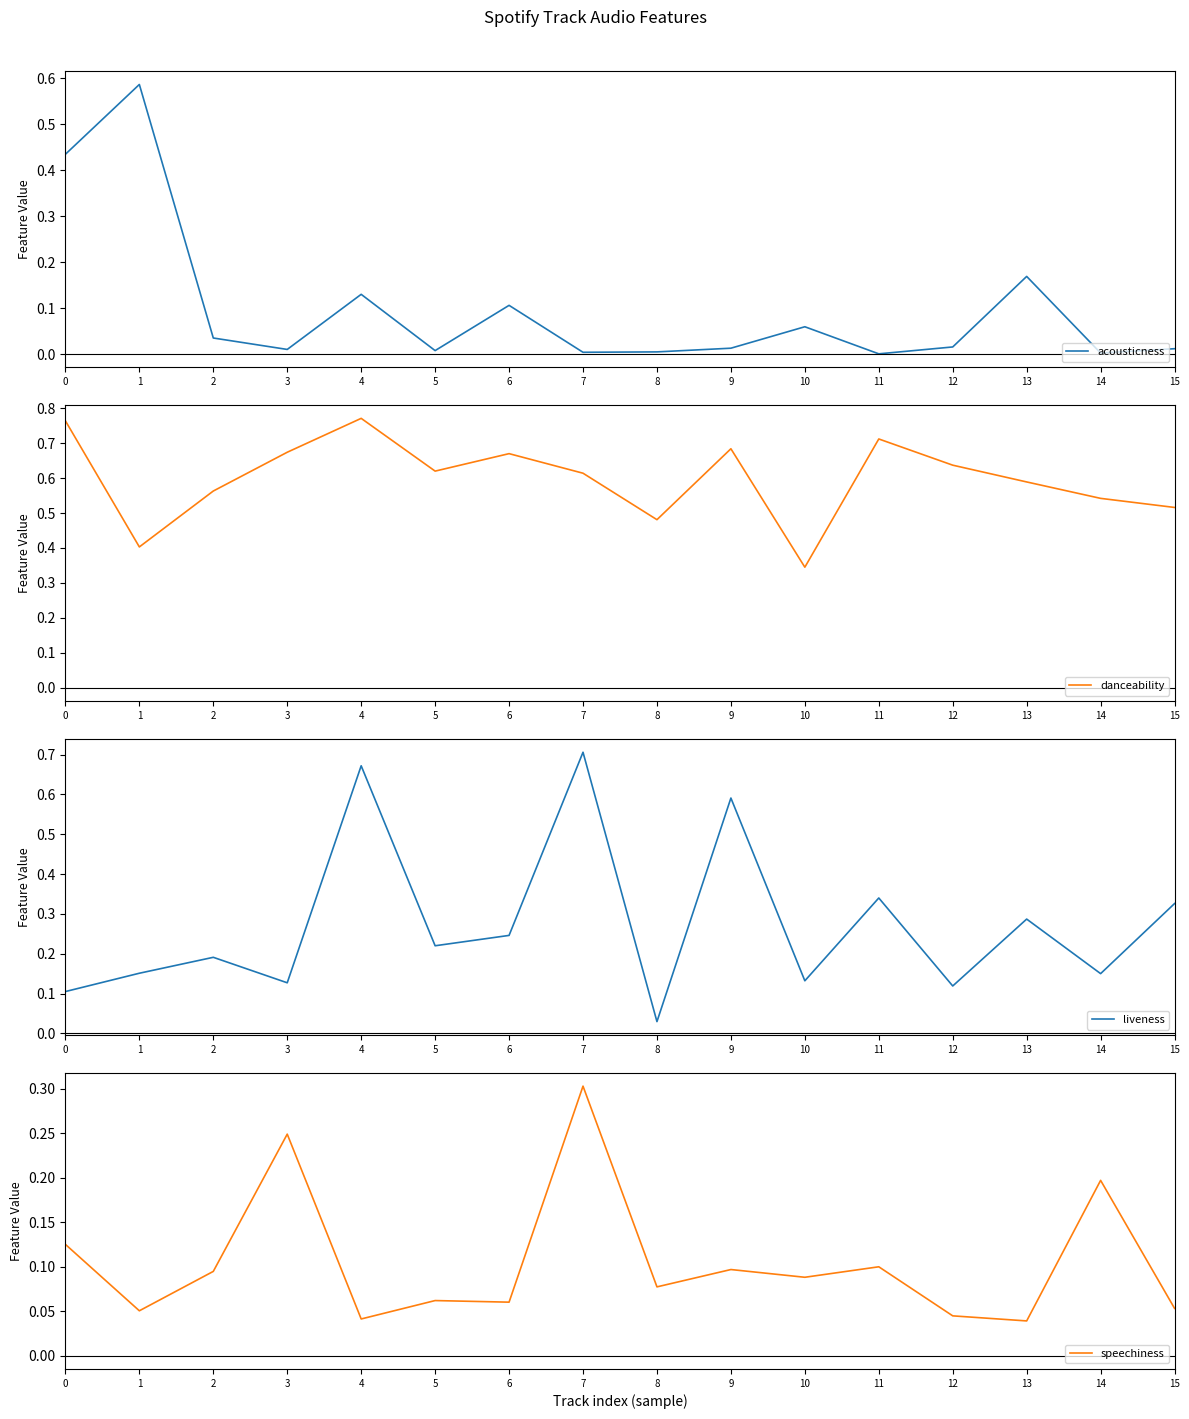

Which series has the largest total across all categories?

danceability